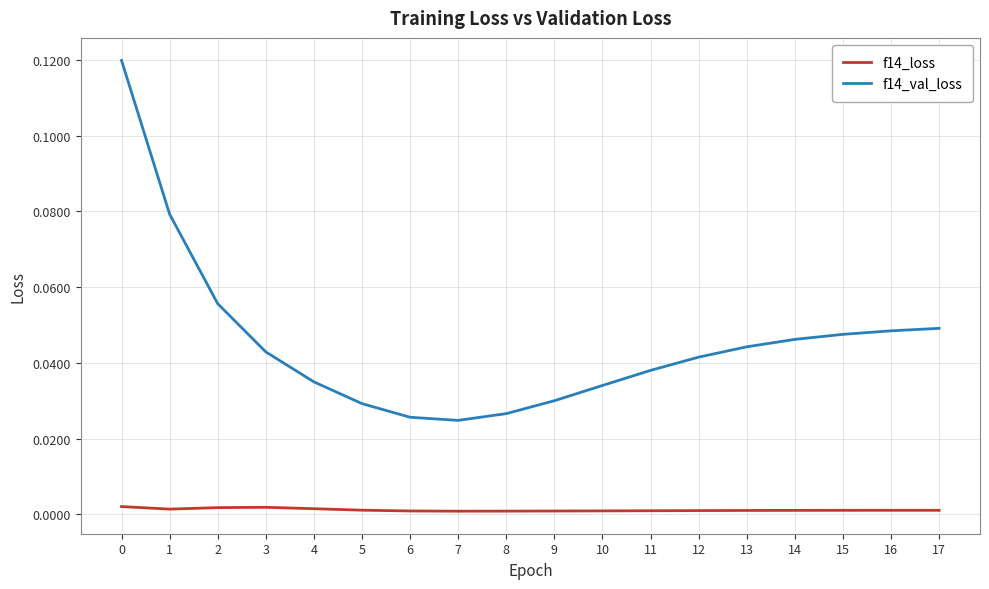

The f14_val_loss series shows 0.0 at 8. True or false?

True